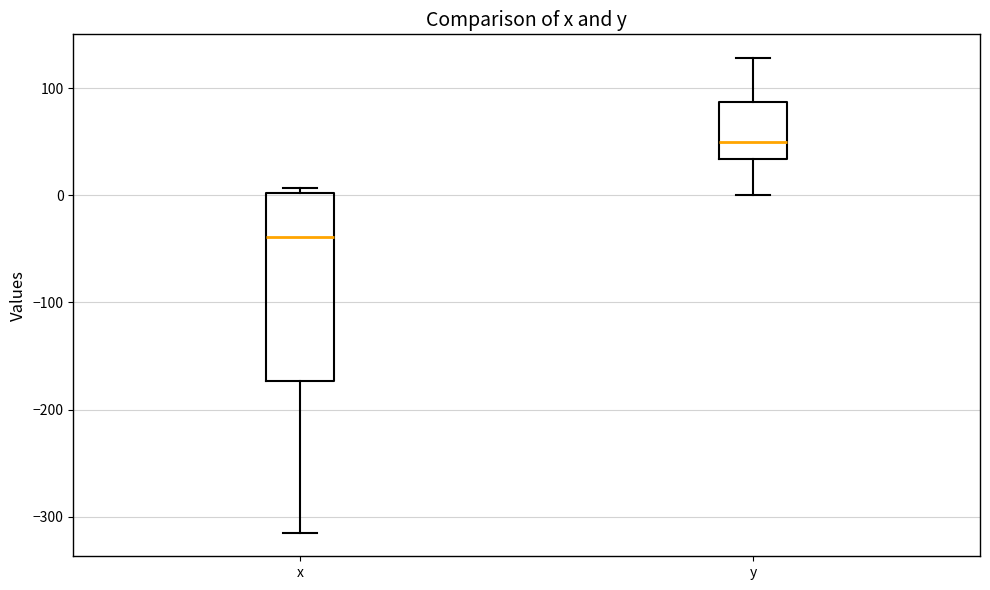

Where does the median line of the box for y sit on the y-axis? The values are not printed on the chart, so give them approximately, as read against the axis.

50